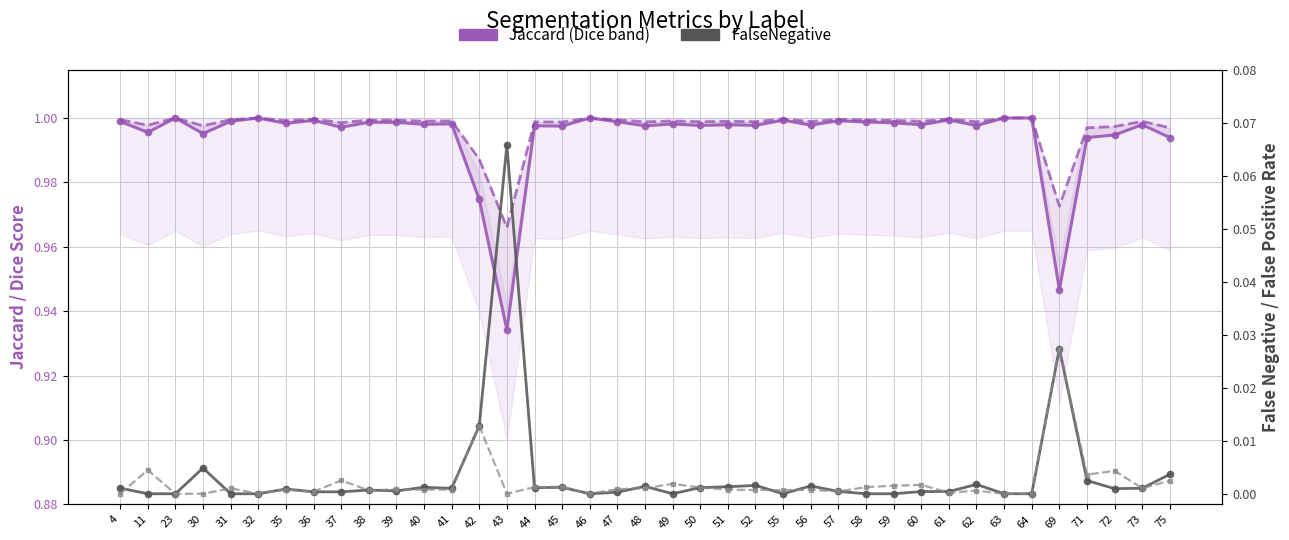

How many interior local valleys does the Jaccard (Dice band) series have?

14